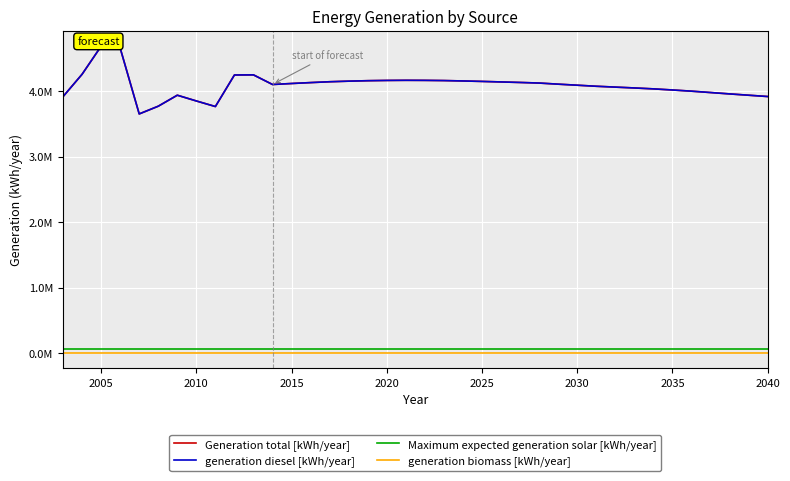

True or false: generation biomass [kWh/year] has more than 2 points higher than both neighbors.

False